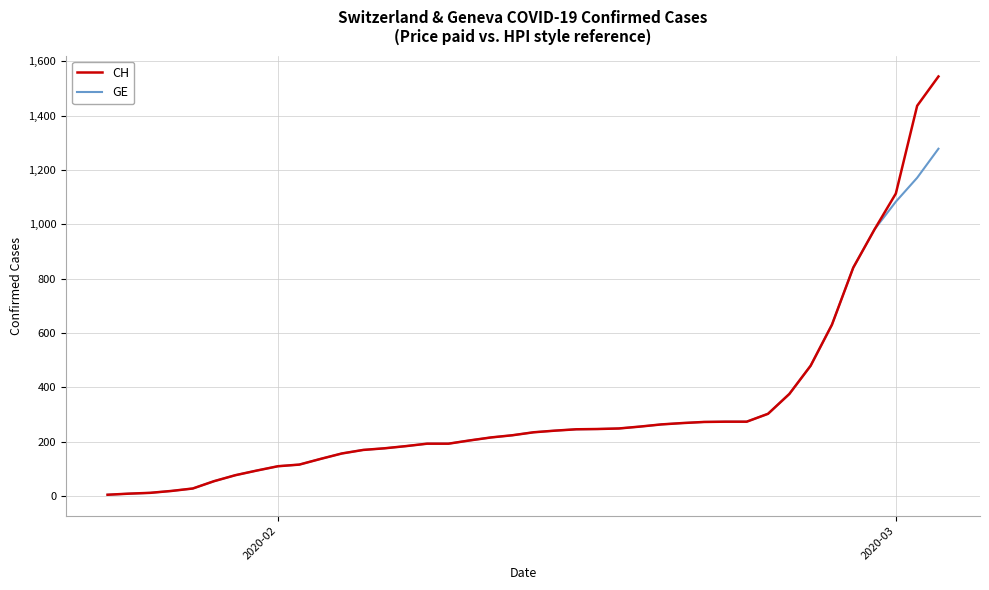

How many distinct data groups are displayed?

2